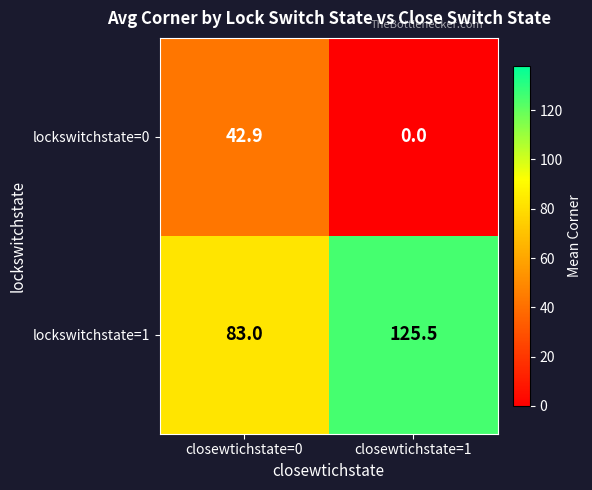

What is the difference between the lockswitchstate=1 values at closewtichstate=0 and closewtichstate=1?

42.5